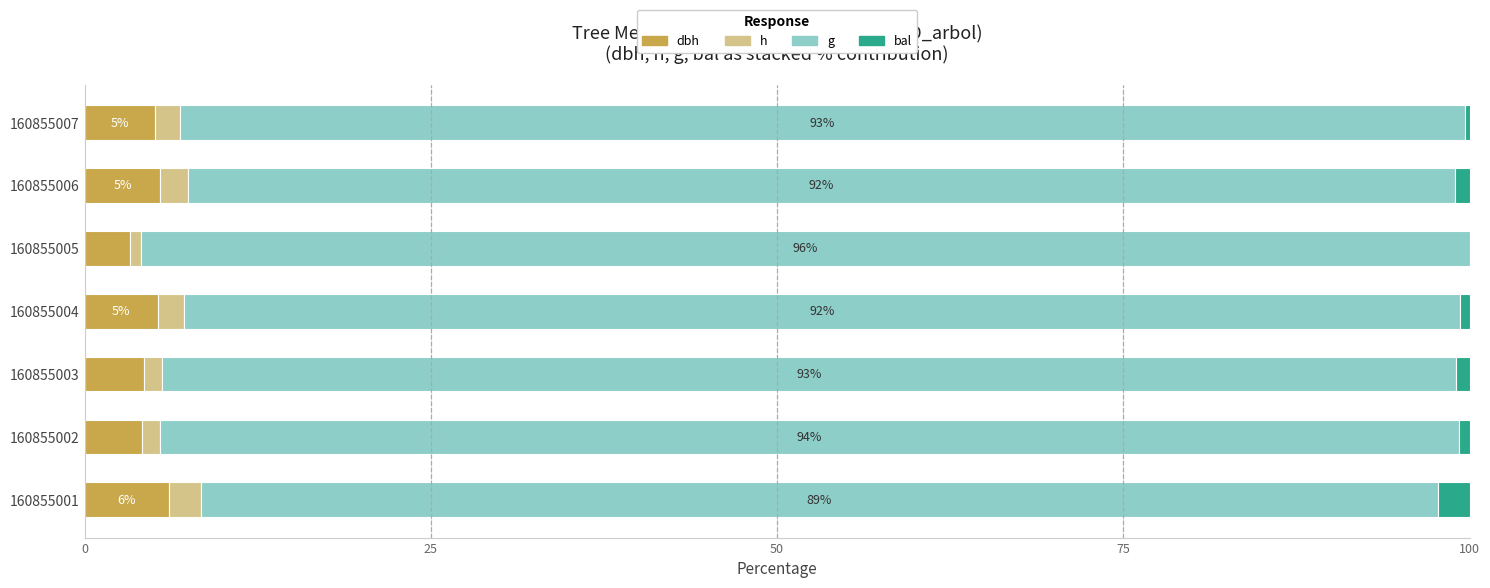

What are all the series names shown in the legend?

dbh, h, g, bal